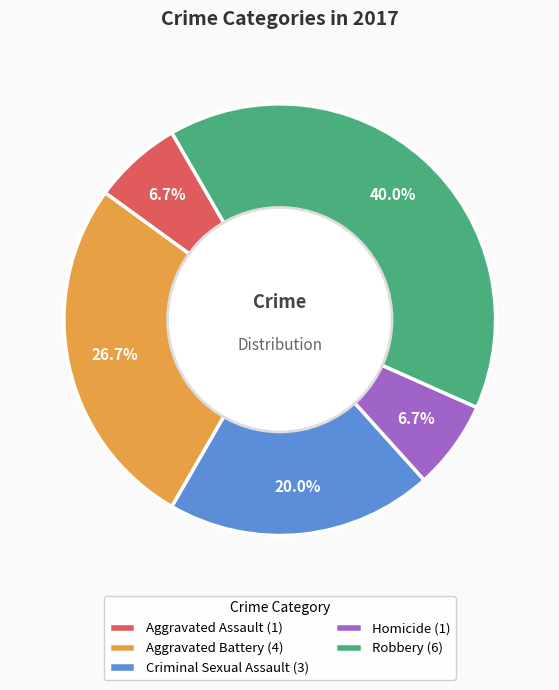

Do Aggravated Battery and Robbery together represent more than half of the pie?

Yes